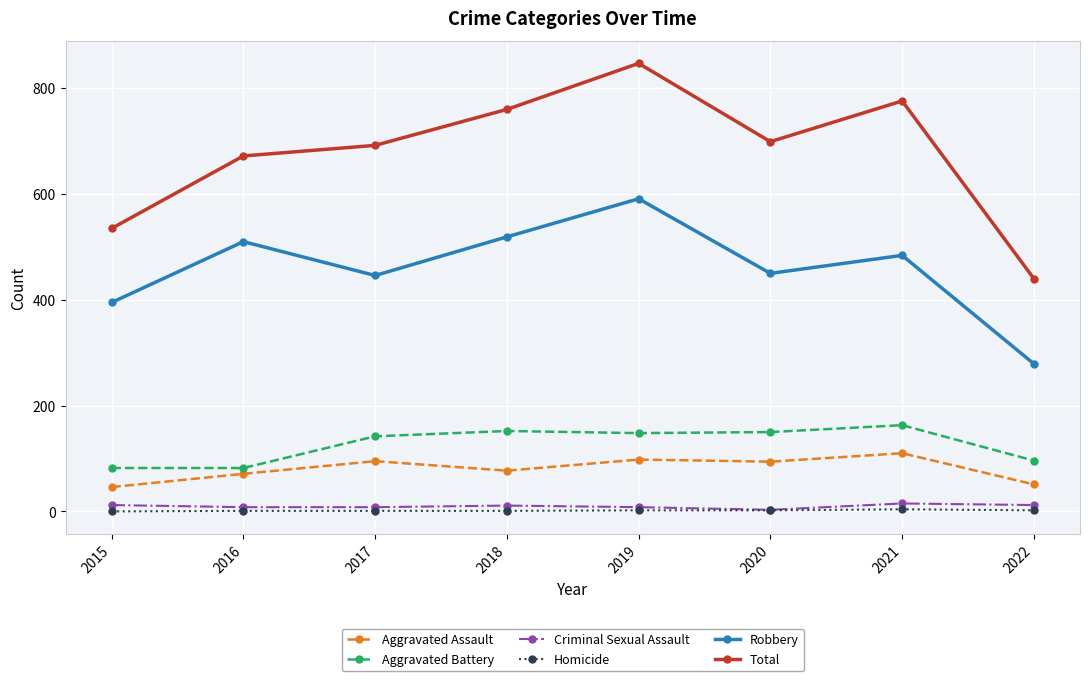

True or false: Aggravated Battery has a value of 219 at 2020.

False